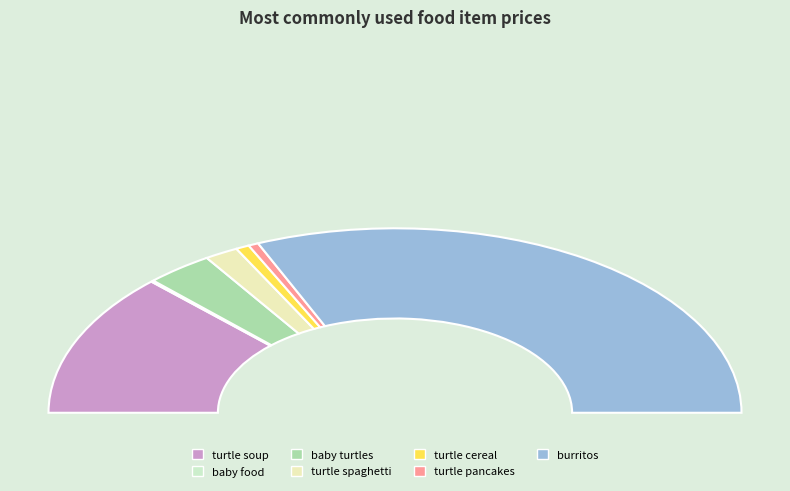

To the nearest percent, what percentage of the pie is turtle pancakes?

1%